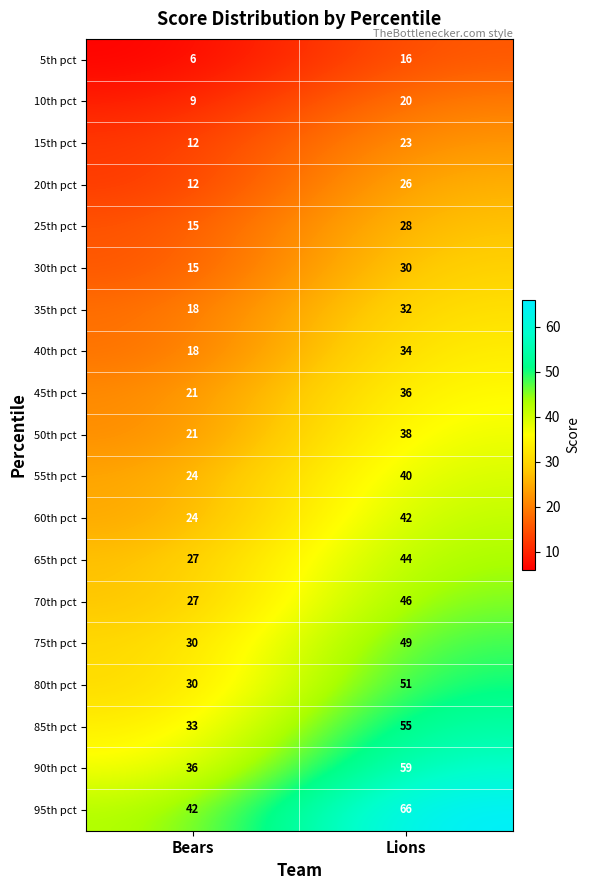

At how many categories does at least one series exceed 10?

2